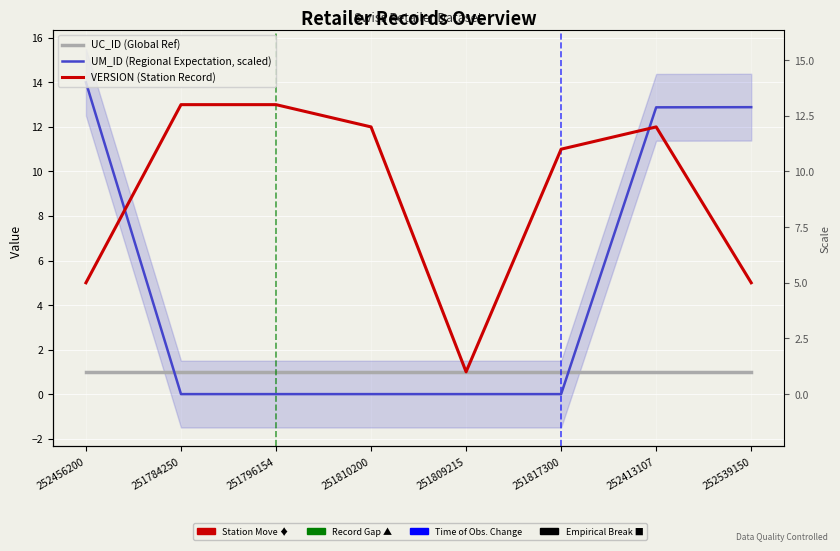

Reading right to left, what are all the values shown in this chart?

UC_ID (Global Ref): 252539150=1.0	252413107=1.0	251817300=1.0	251809215=1.0	251810200=1.0	251796154=1.0	251784250=1.0	252456200=1.0
UM_ID (Regional Expectation, scaled): 252539150=12.9	252413107=12.9	251817300=0.0	251809215=0.0	251810200=0.0	251796154=0.0	251784250=0.0	252456200=14.0
VERSION (Station Record): 252539150=5.0	252413107=12.0	251817300=11.0	251809215=1.0	251810200=12.0	251796154=13.0	251784250=13.0	252456200=5.0